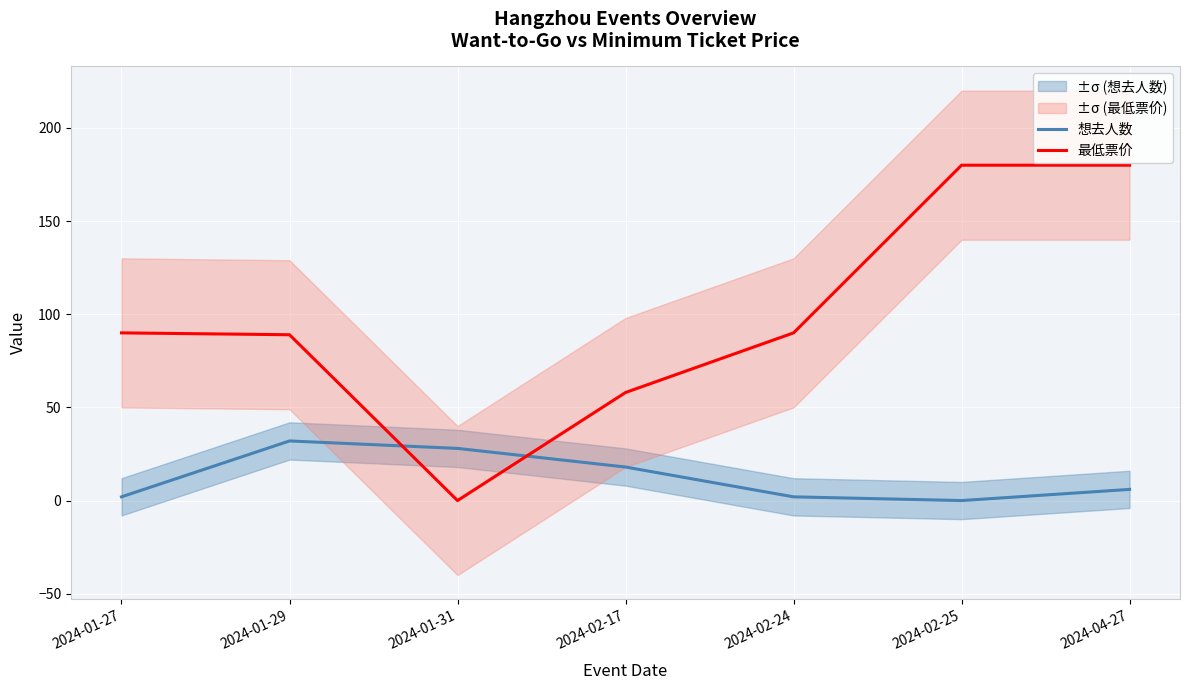

At how many categories does at least one series exceed 84?

5